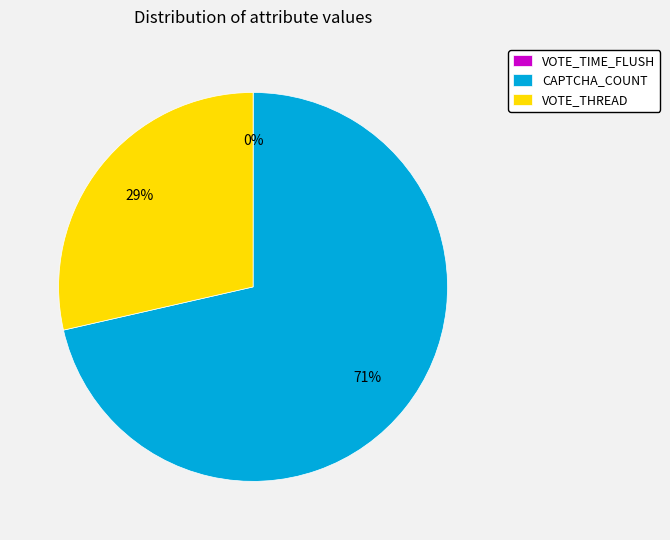

What is the largest slice in the pie chart?

CAPTCHA_COUNT